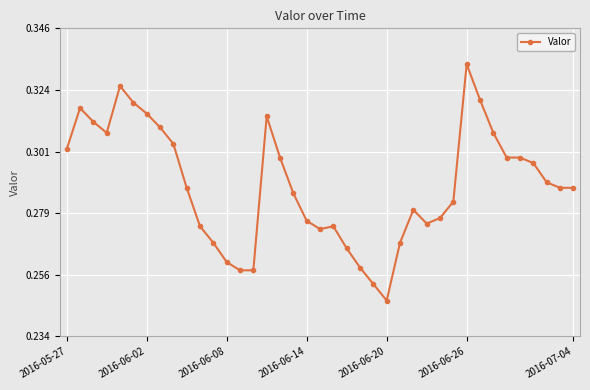

True or false: there are more than 0 points higher than both neighbors.

True